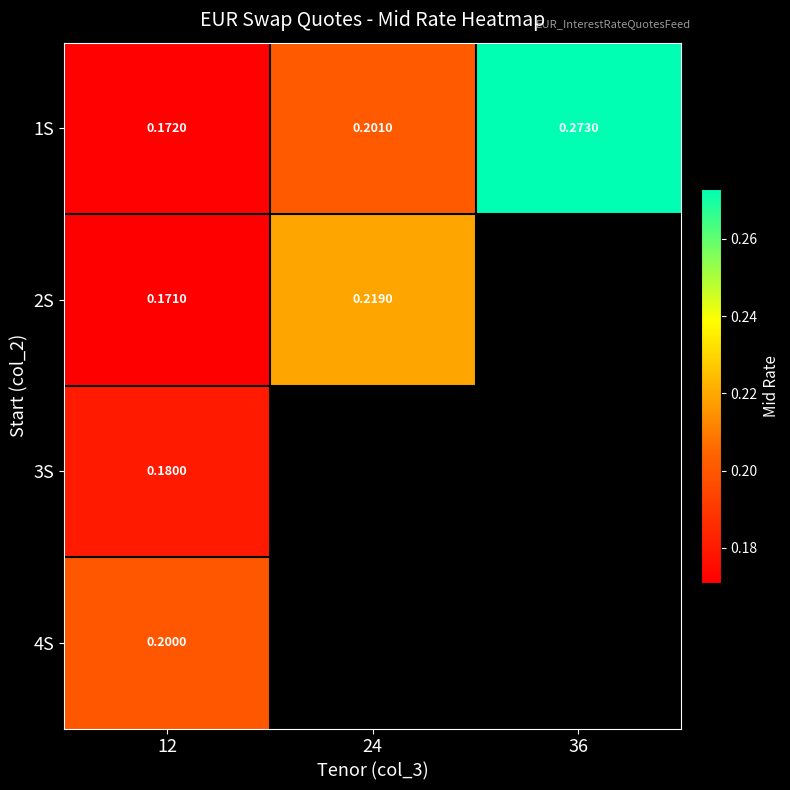

Between 12 and 24, which series saw the biggest shift?

2S